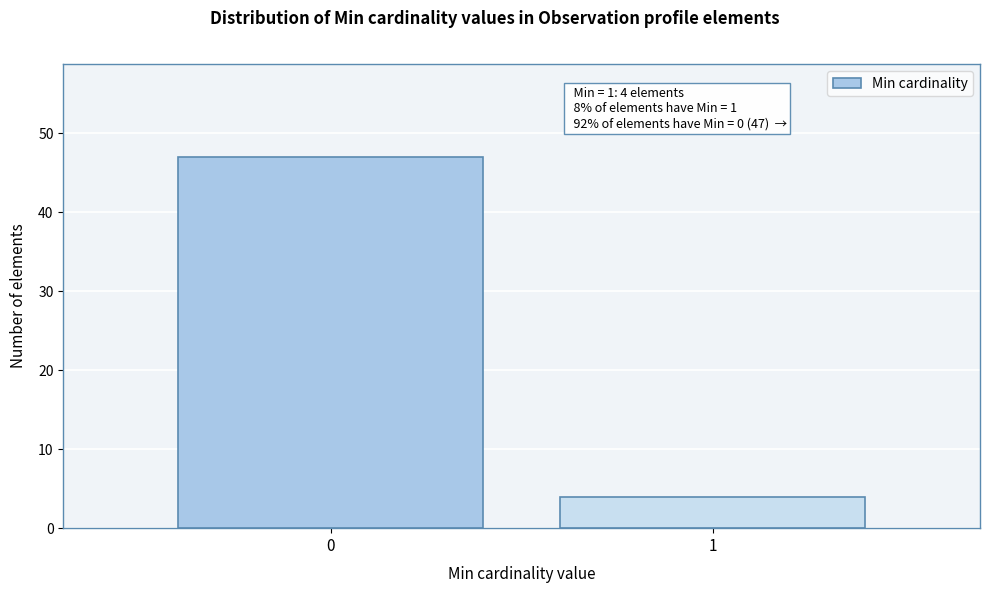

Reading left to right, transcribe all the data shown in this chart.

0=47	1=4